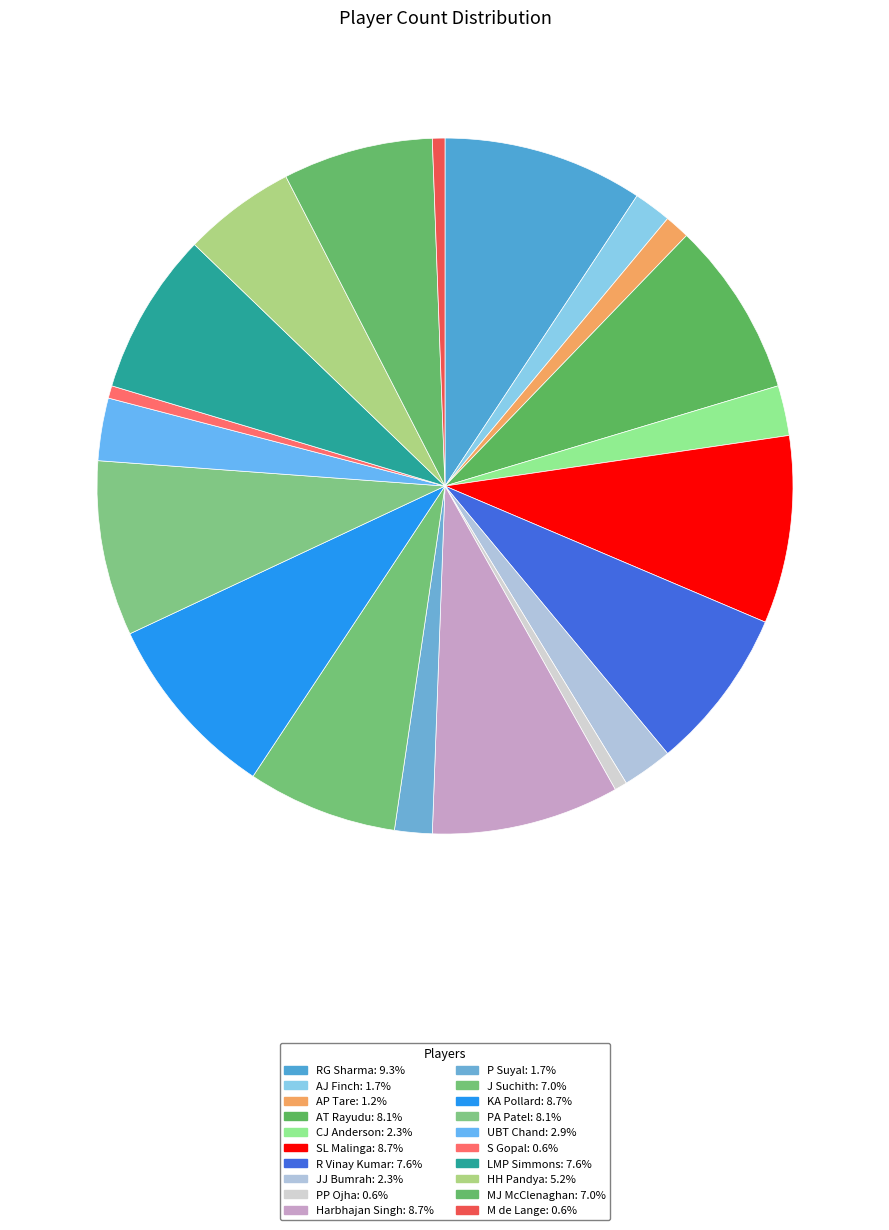

Combined, what portion of the pie is LMP Simmons and S Gopal?

8.1%